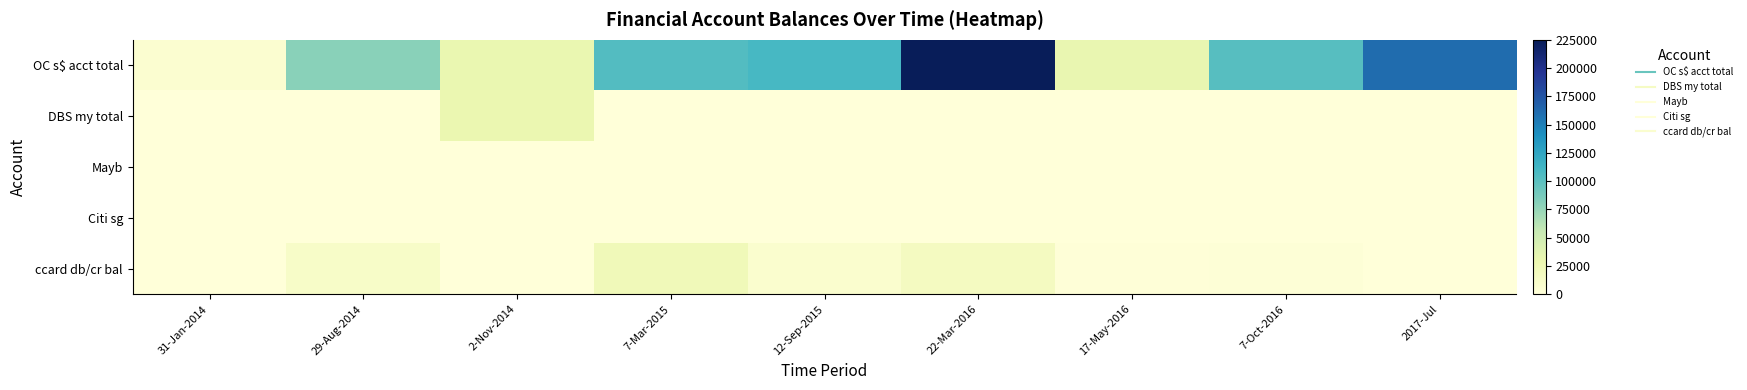

At 22-Mar-2016, list the series in order from largest to smallest.

OC s$ acct total, ccard db/cr bal, DBS my total, Mayb, Citi sg